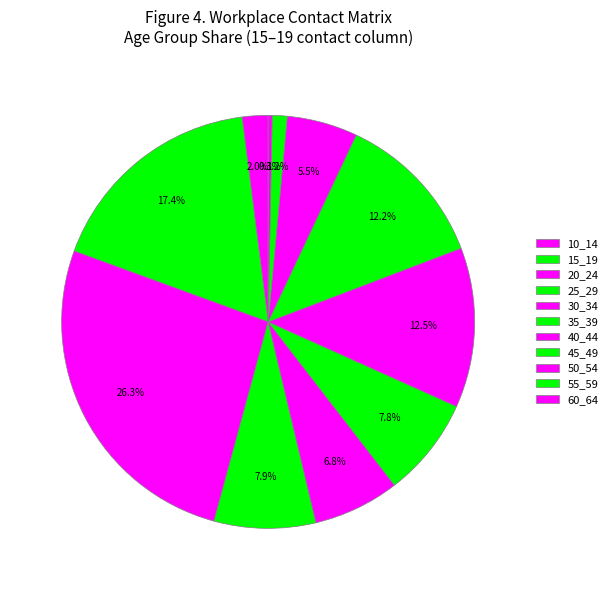

Does any single category account for the majority?

No